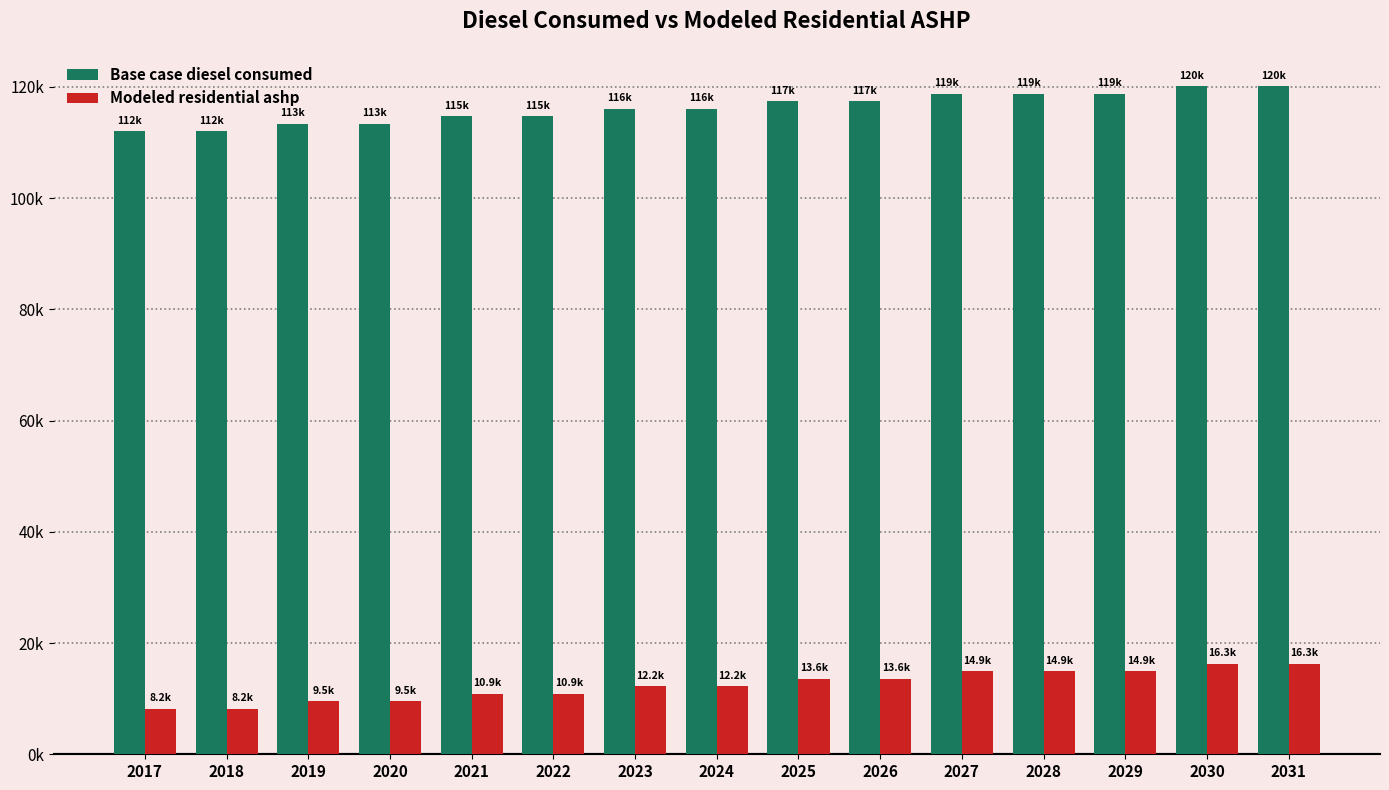

Does the chart contain stacked bars?

No